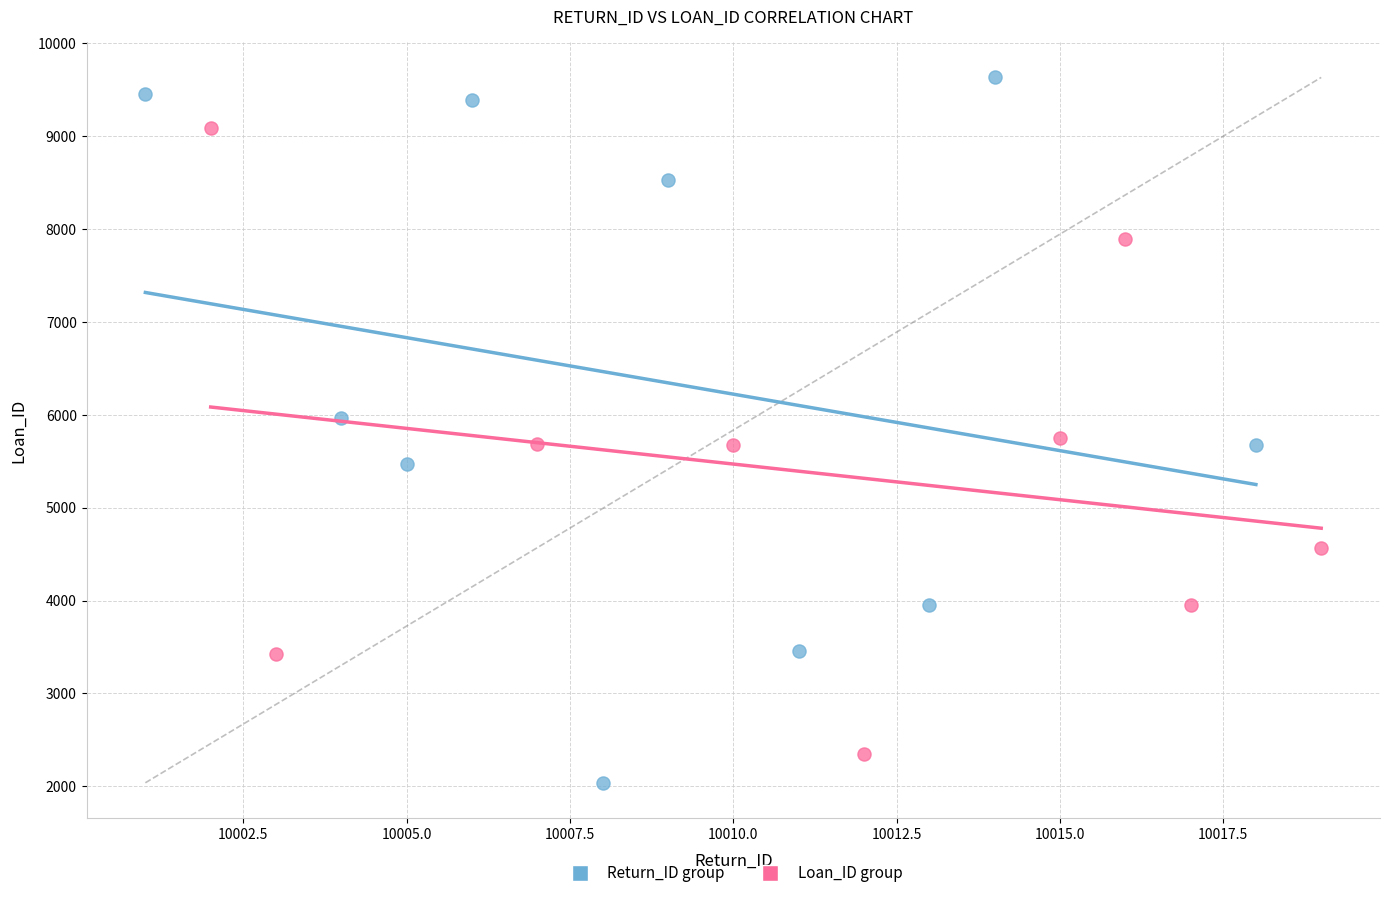

What are all the series names shown in the legend?

Return_ID group, Loan_ID group